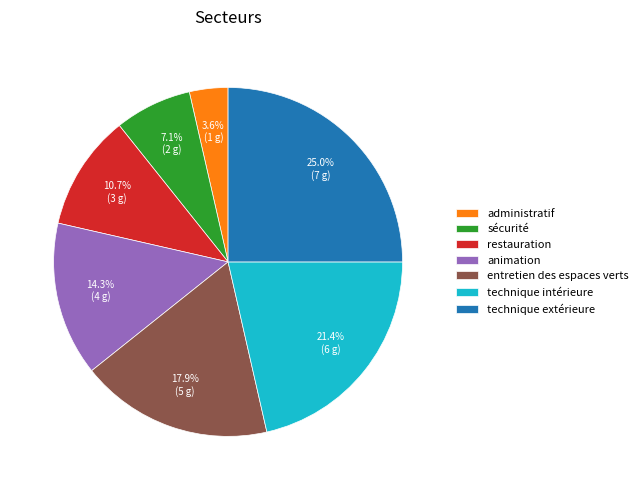

Count the number of slices in the pie.

7